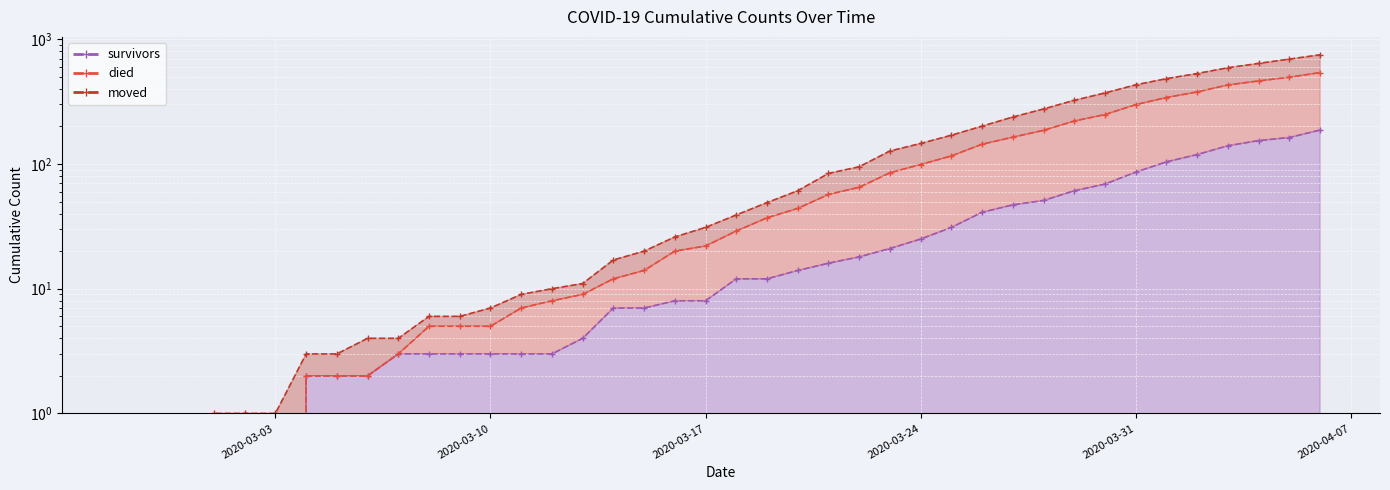

How many data points in survivors are above 12?

18